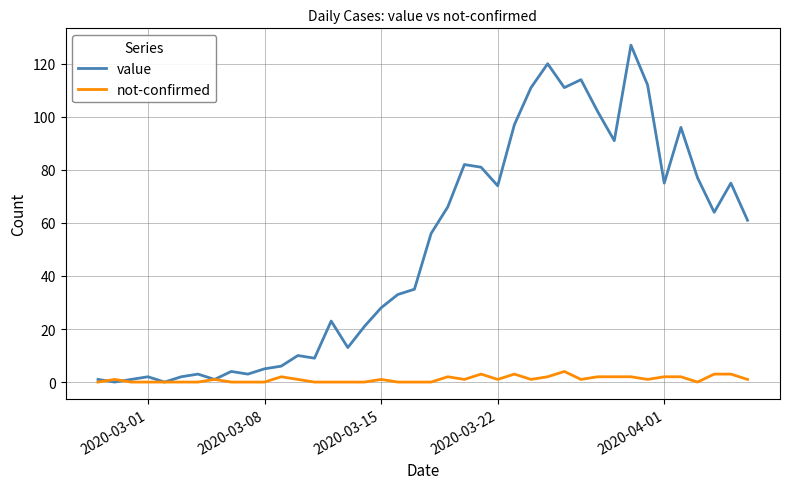

Which series has the widest spread of values?

value